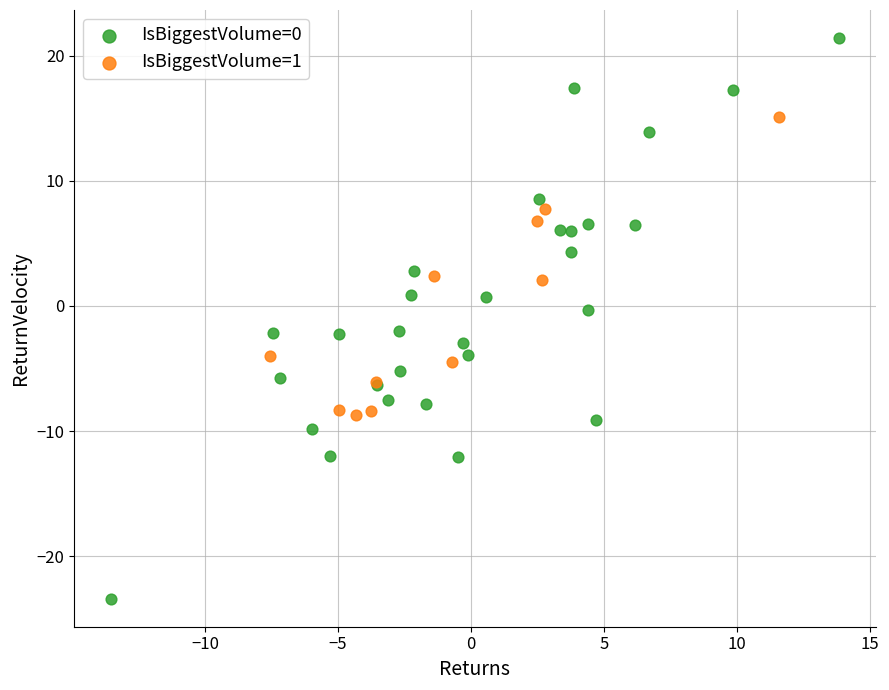

What are all the series names shown in the legend?

IsBiggestVolume=0, IsBiggestVolume=1